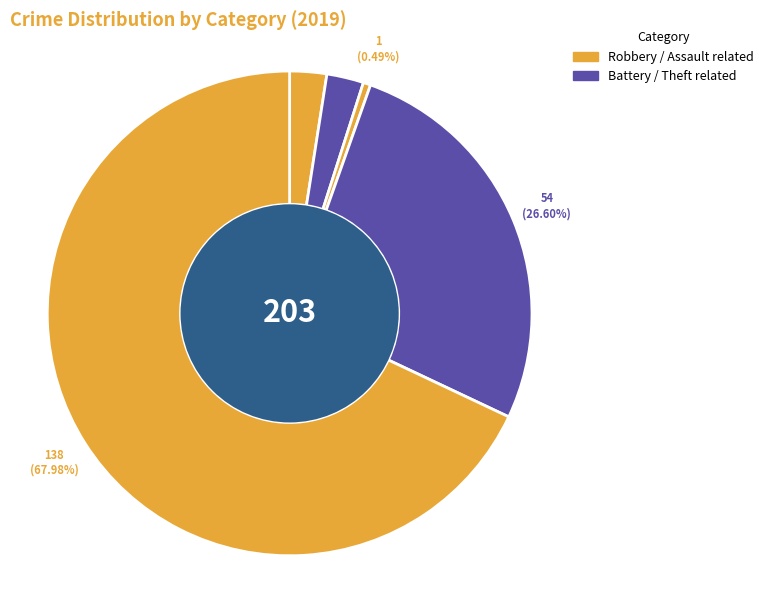

Count the number of slices in the pie.

5